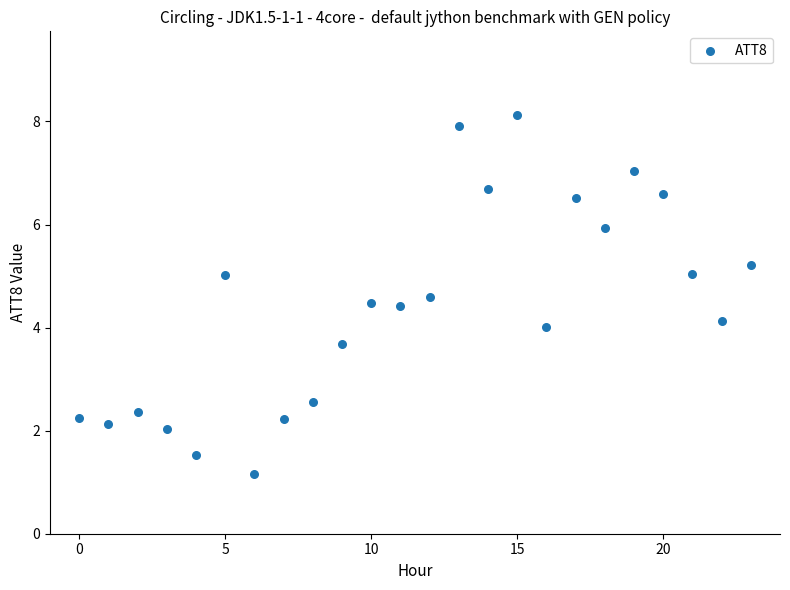

What is the range of Y values (max minus min)?

7.0